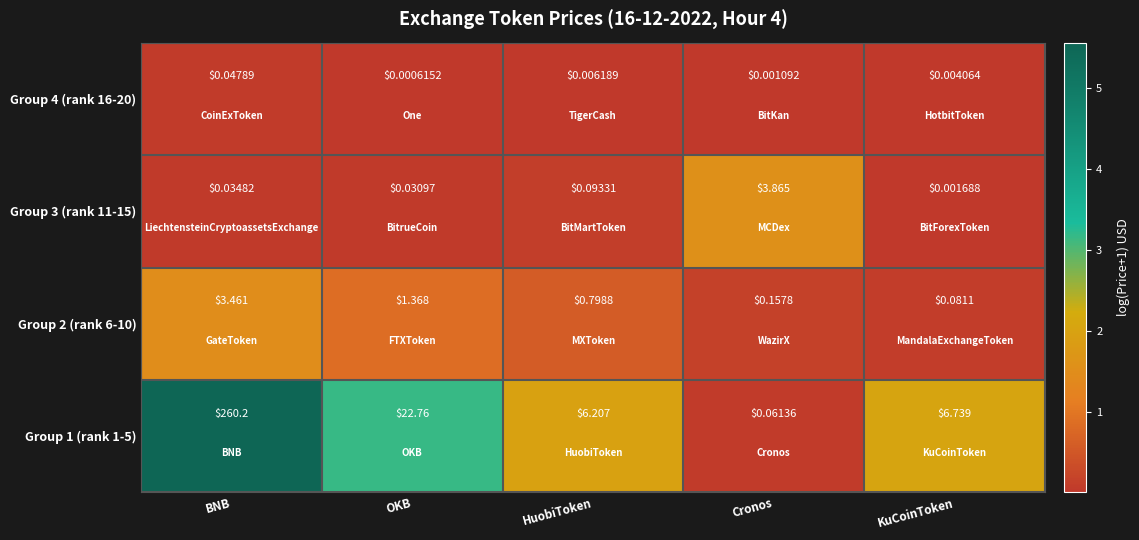

At which label is Group 4 (rank 16-20) closest to 0?

OKB